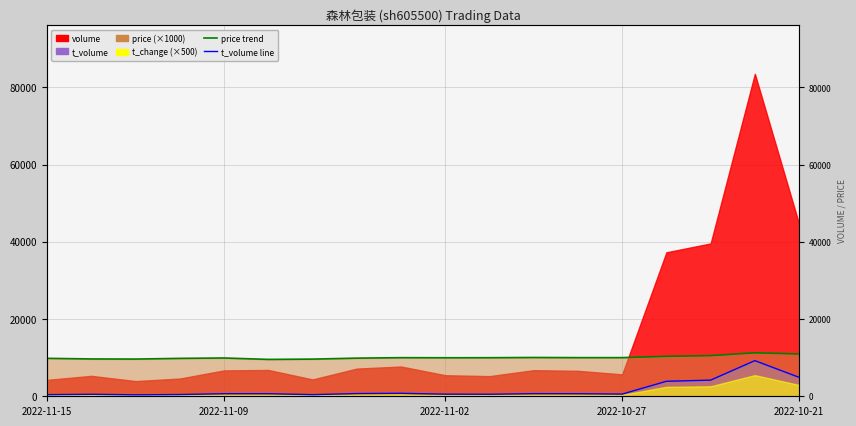

What is the minimum value shown in the chart?

380